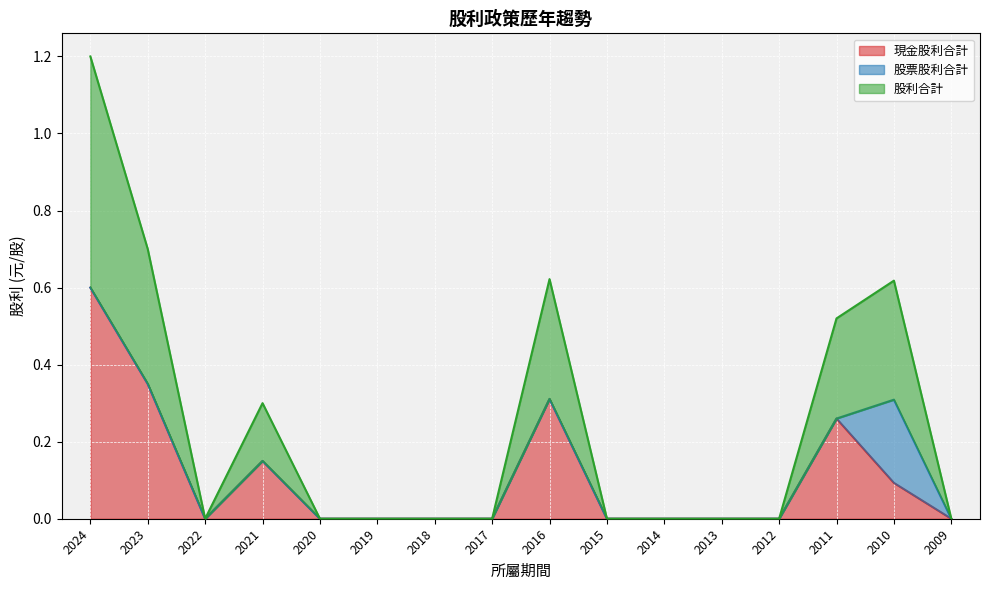

What is the total value across all series at 2024?

1.2